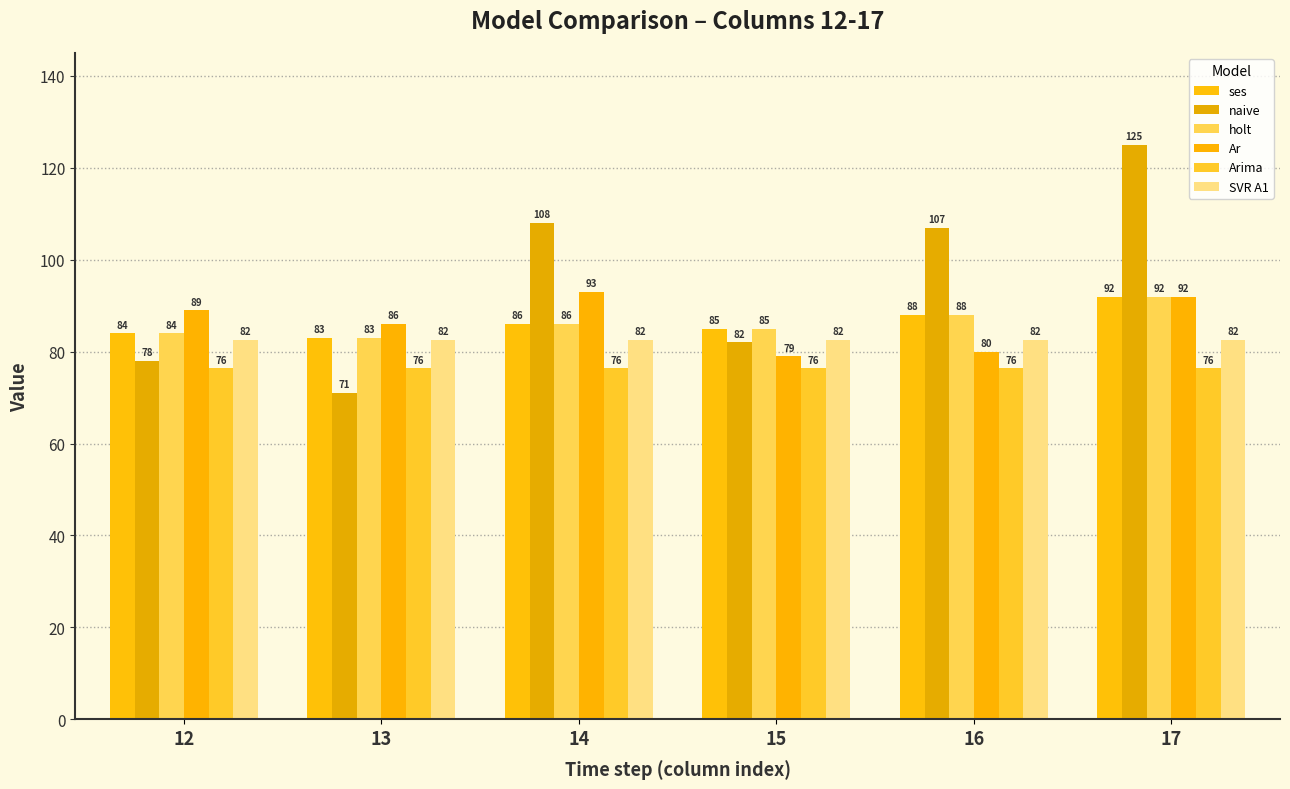

Read the naive value at 15.

82.0